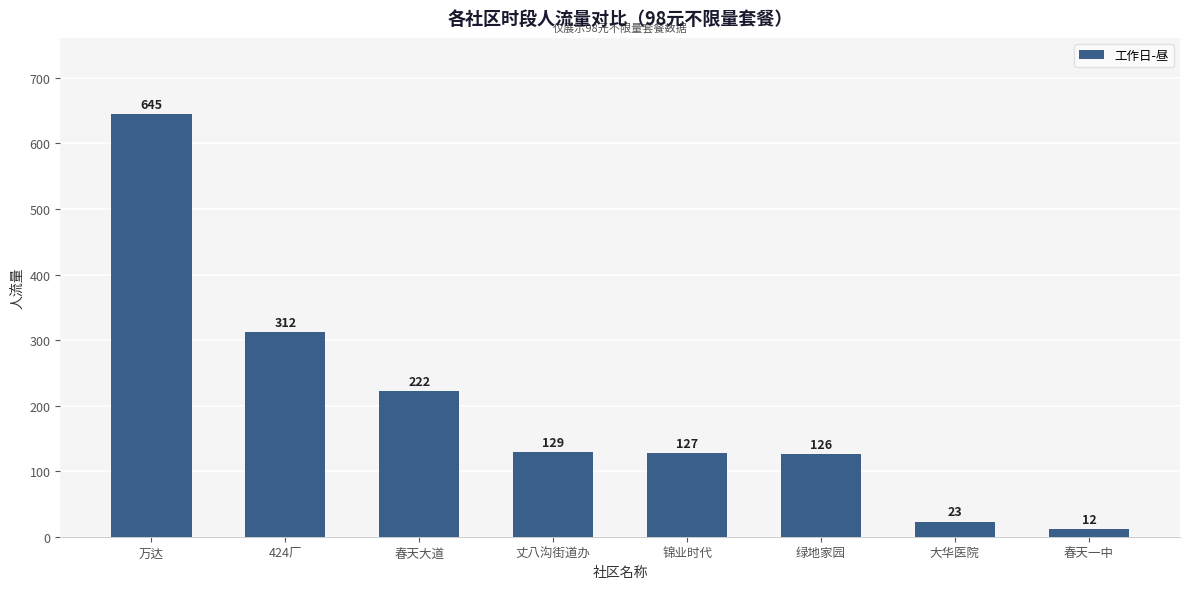

Which has a higher value, 锦业时代 or 万达?

万达